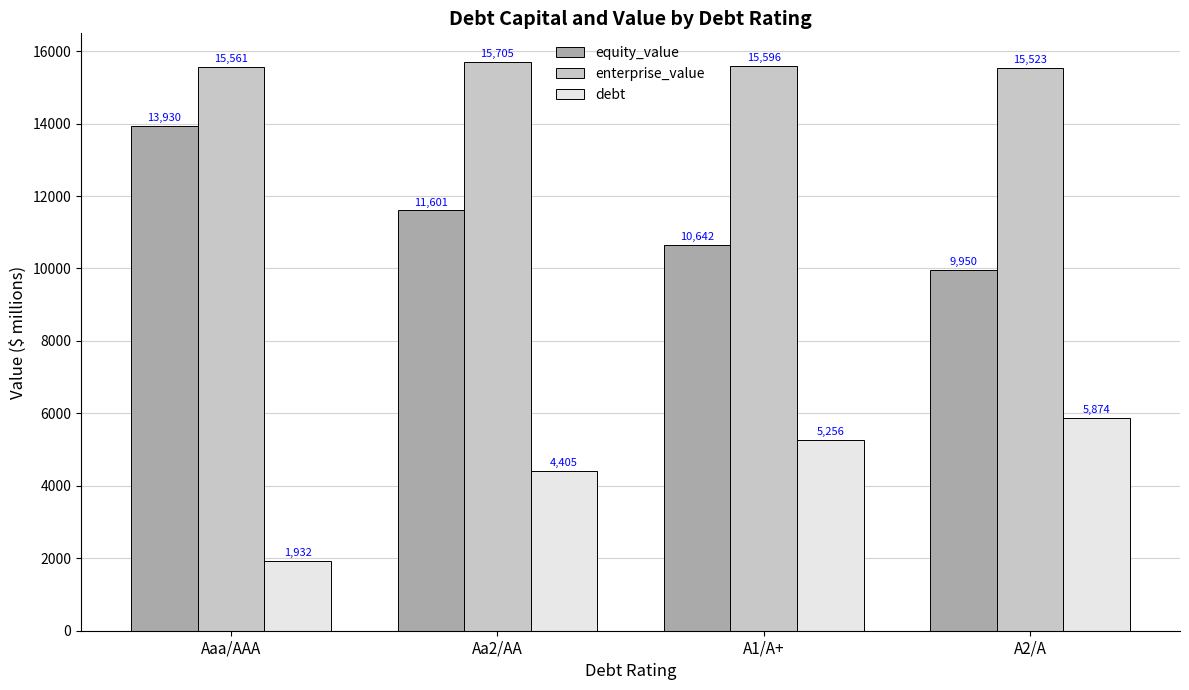

Is it true that debt equals 2195.9 at A1/A+?

False